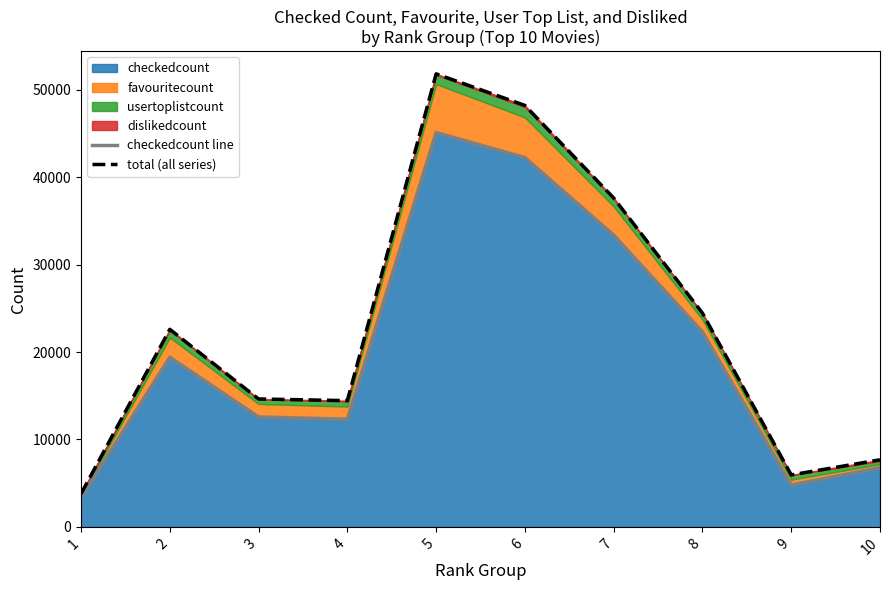

True or false: checkedcount line has more than 1 points higher than both neighbors.

True